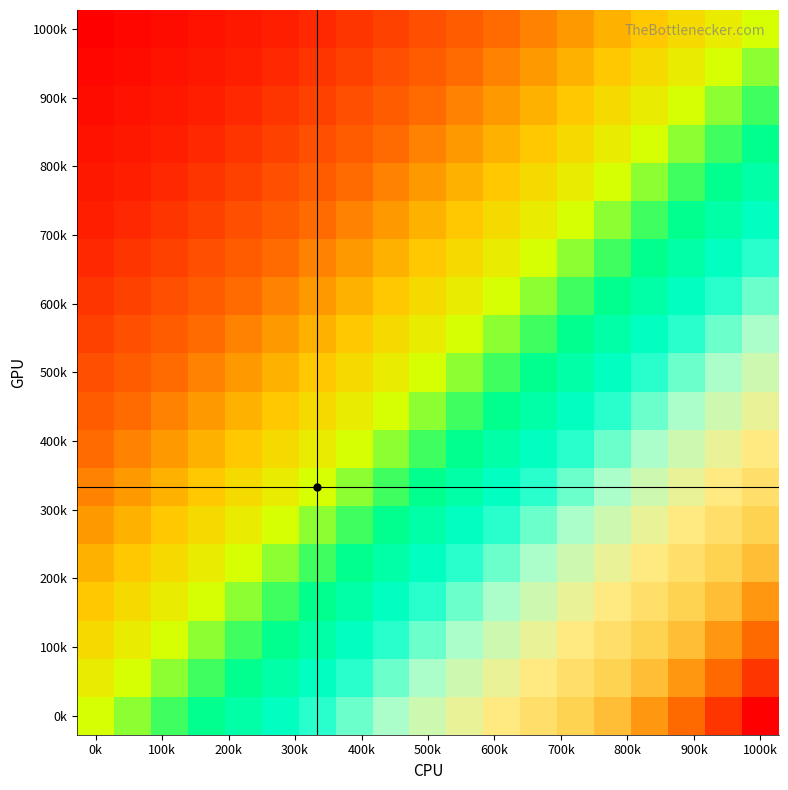

How many data points does each series have?

19